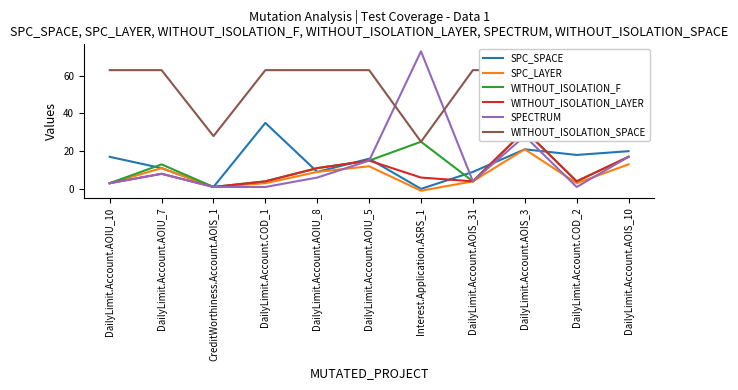

True or false: SPC_LAYER has more than 2 interior local peaks.

True